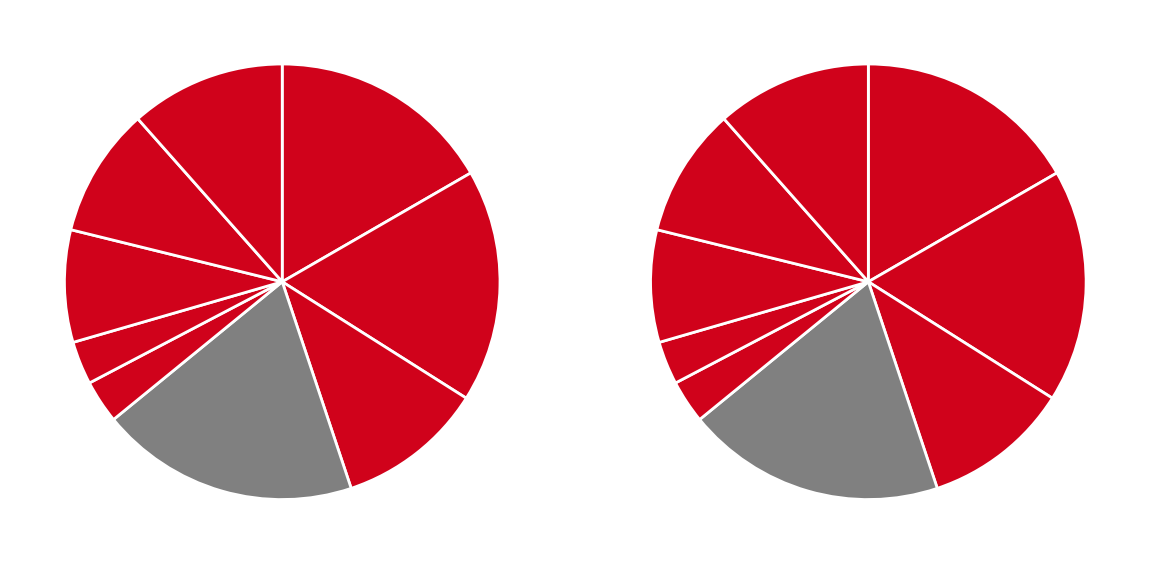

To the nearest percent, what is the combined percentage of DATASOCIAL and DATAMUNICIPIO?

8%